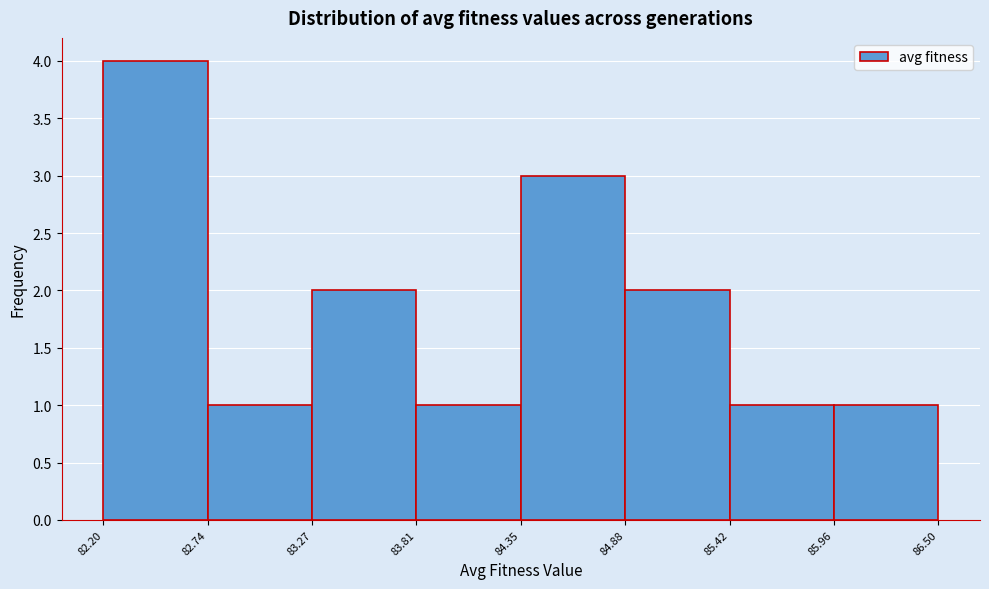

How tall is the bar that spans 84.88 to 85.42 on the x-axis? The values are not printed on the chart, so give them approximately, as read against the axis.

2